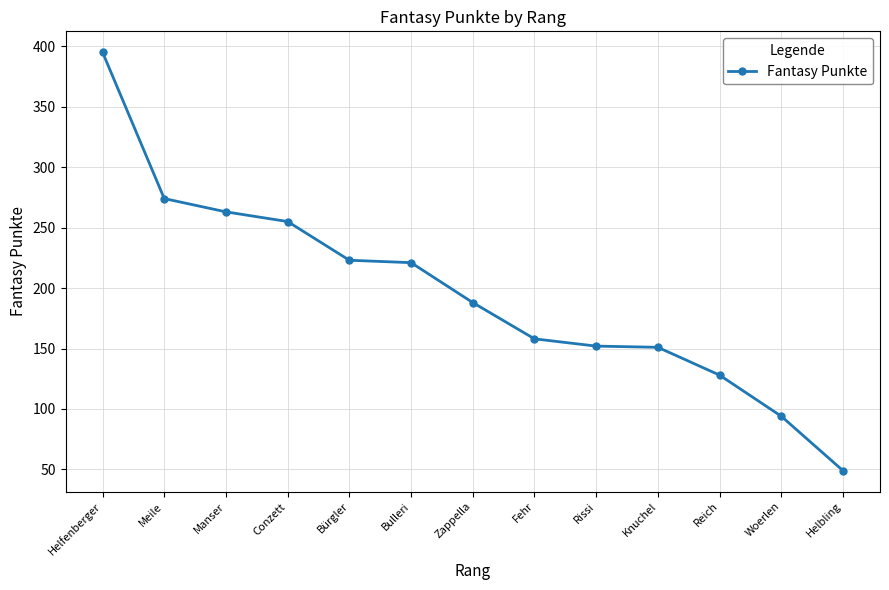

The value at Reich is 128. True or false?

True